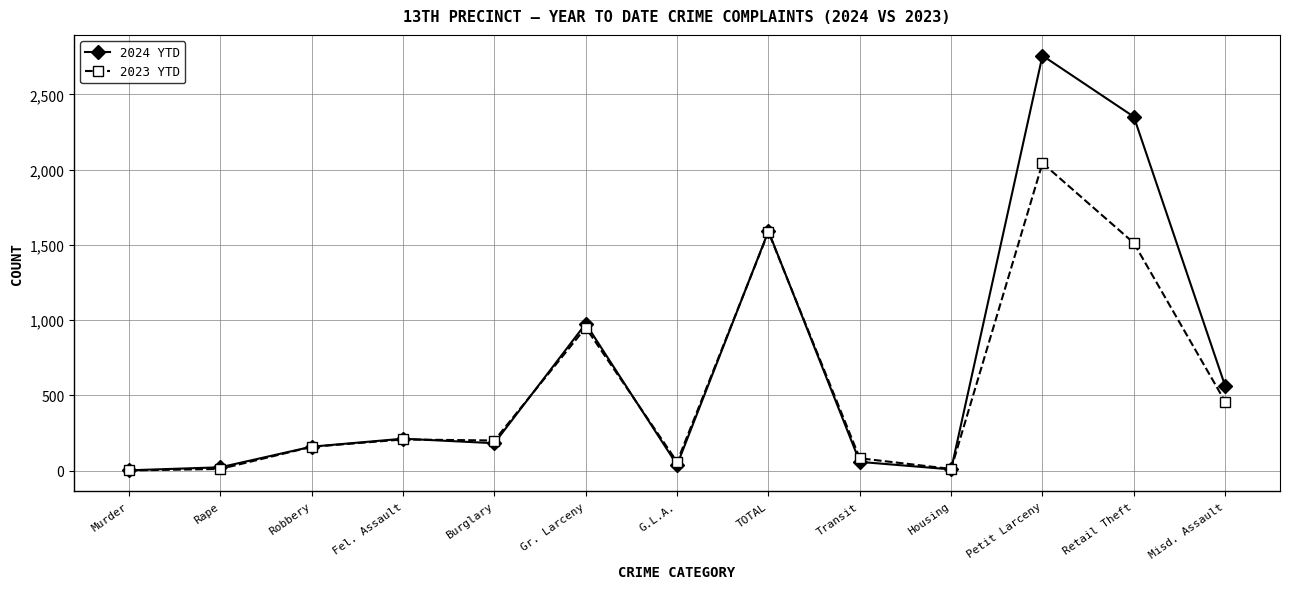

List the series in order of their overall mean, lowest first.

2023 YTD, 2024 YTD